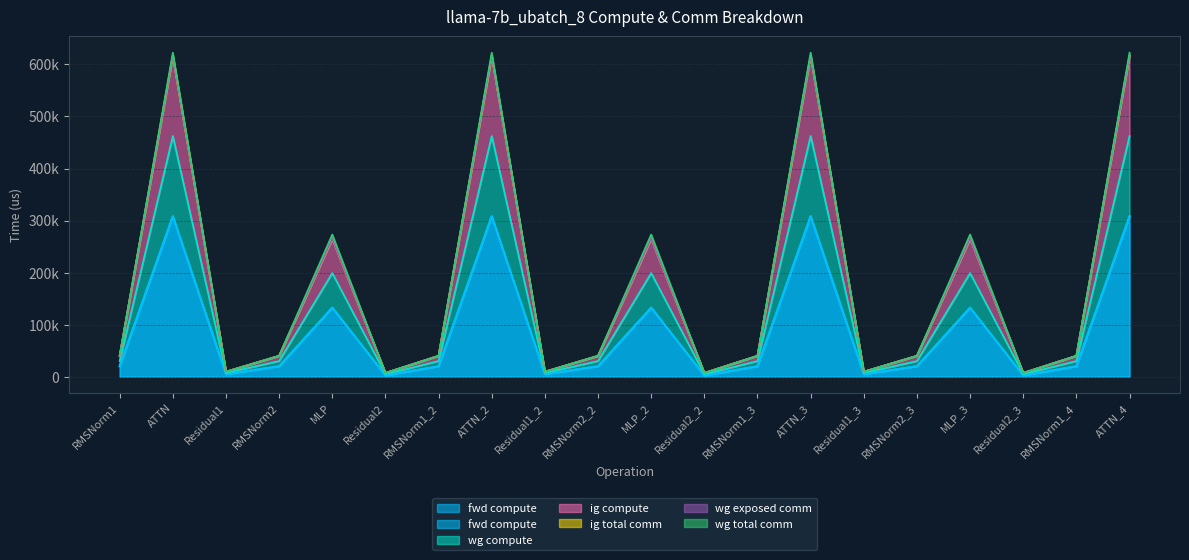

Count the number of categories in the chart.

20